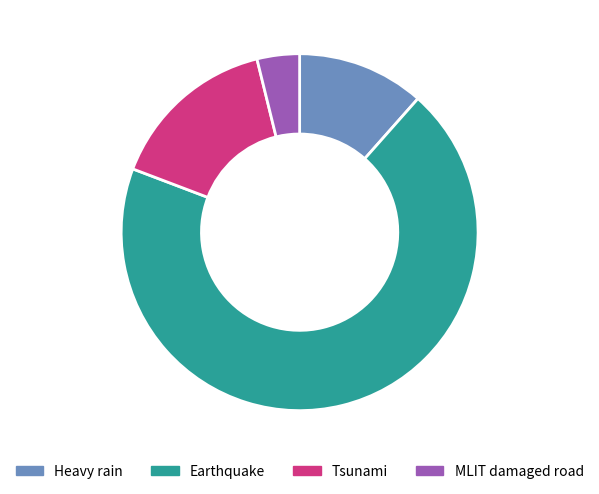

The MLIT damaged road slice represents 4% of the pie. True or false?

True